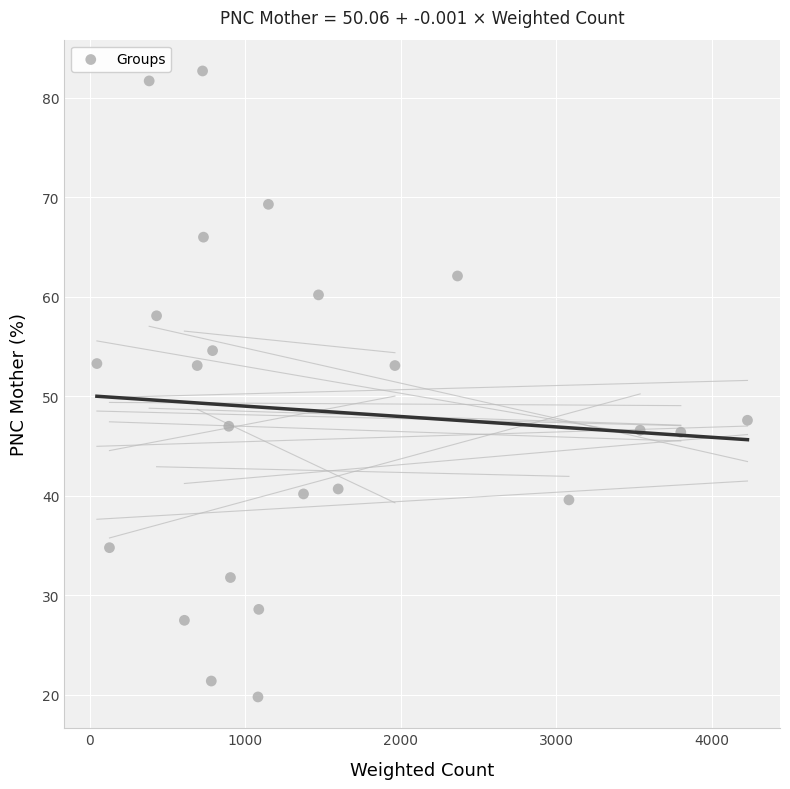

What is the range of Y values (max minus min)?

62.9